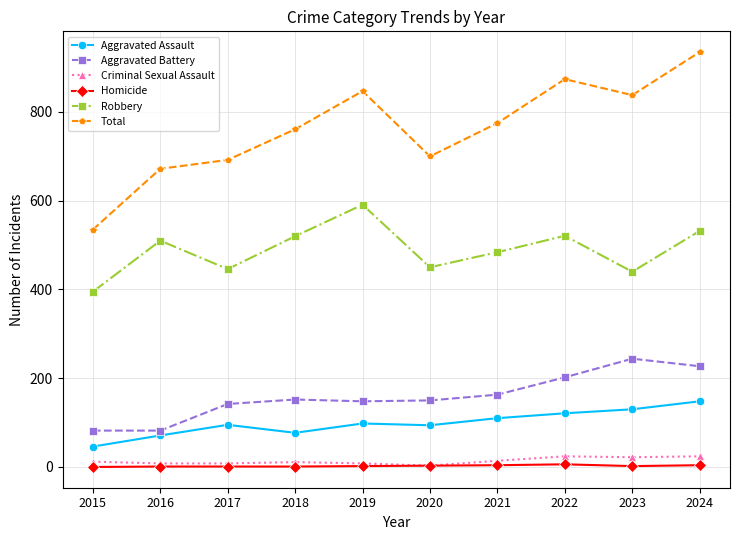

The Aggravated Battery series shows 82 at 2016. True or false?

True